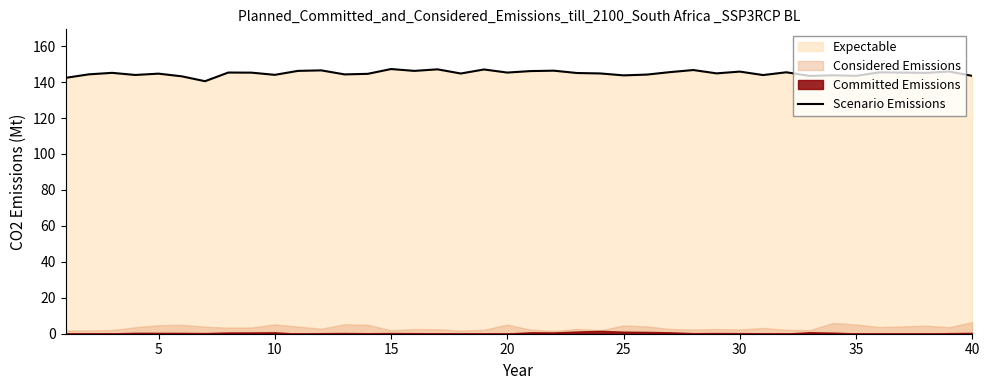

True or false: Scenario Emissions has a value of 145.3 at 20.

True